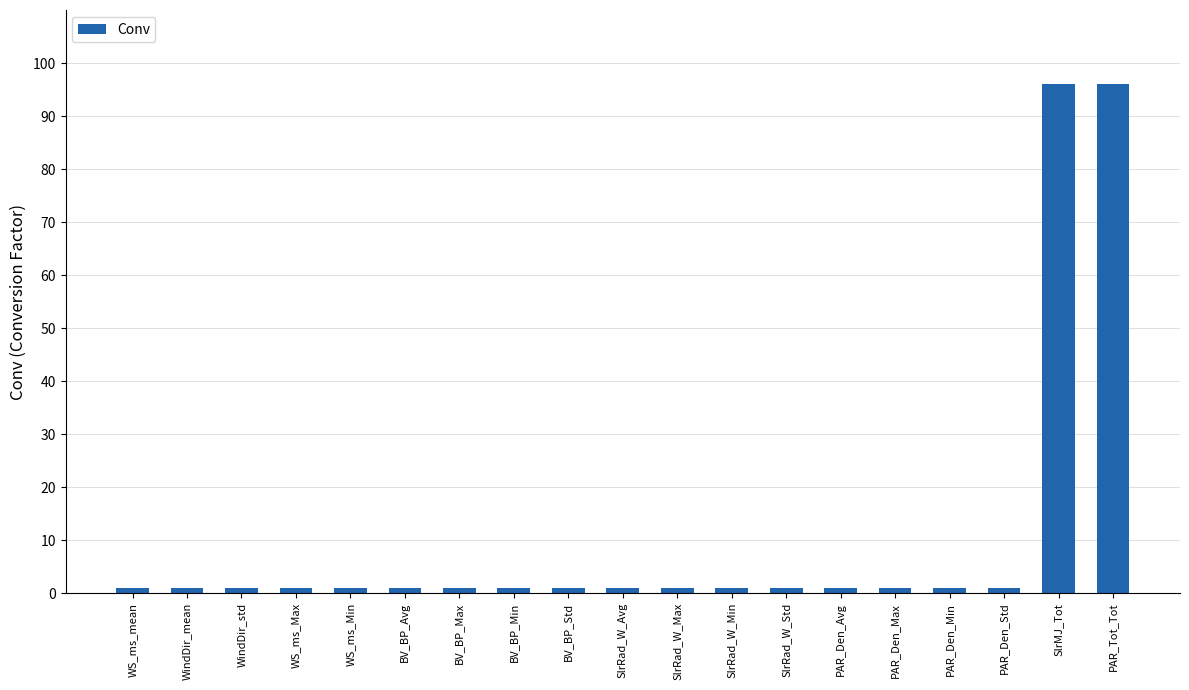

What is the sum of all values?

209